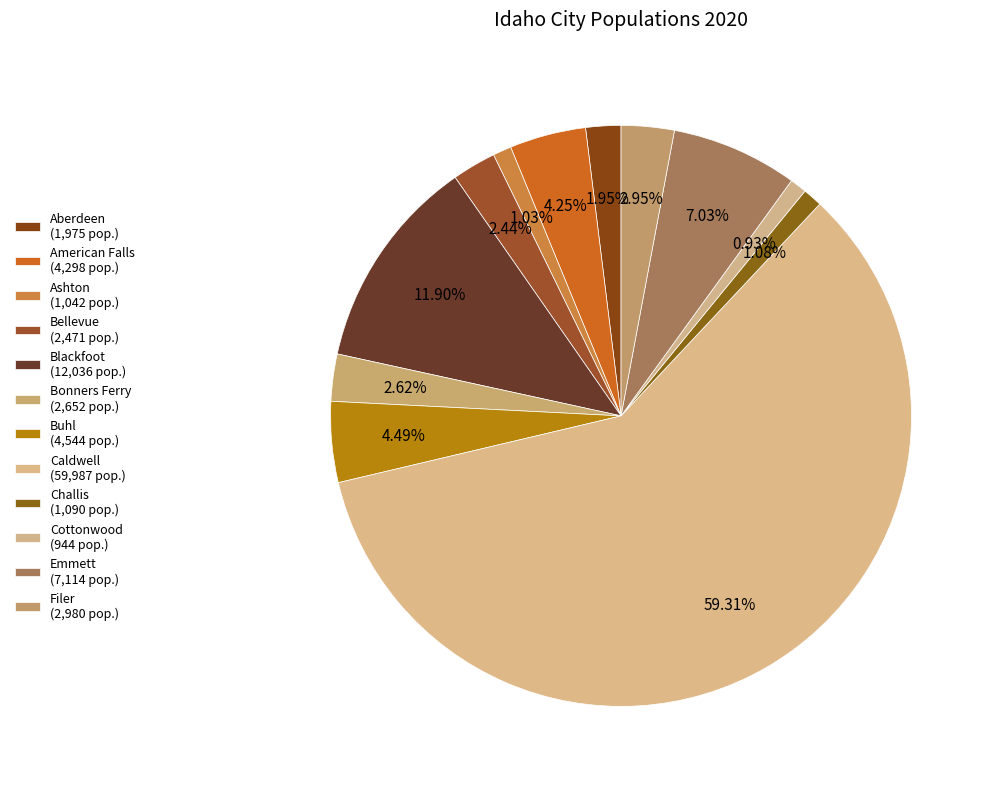

What is the majority slice?

Caldwell